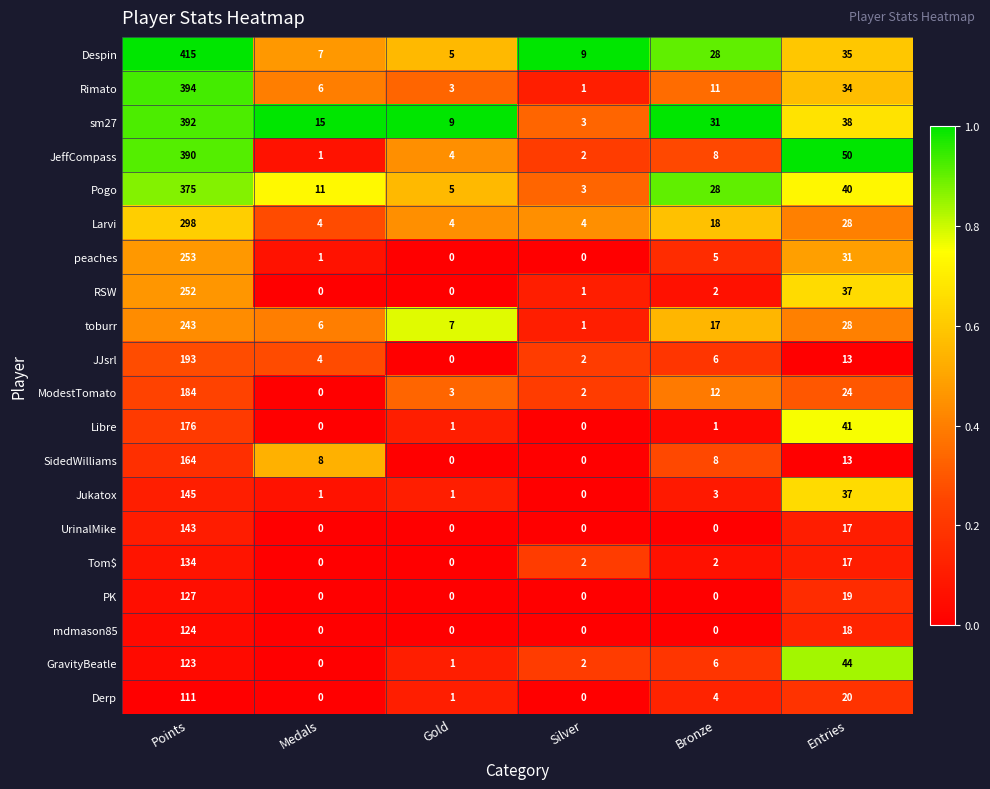

List the series in order of their peak value, highest first.

Despin, Rimato, sm27, JeffCompass, Pogo, Larvi, peaches, RSW, toburr, JJsrl, ModestTomato, Libre, SidedWilliams, Jukatox, UrinalMike, Tom$, PK, mdmason85, GravityBeatle, Derp